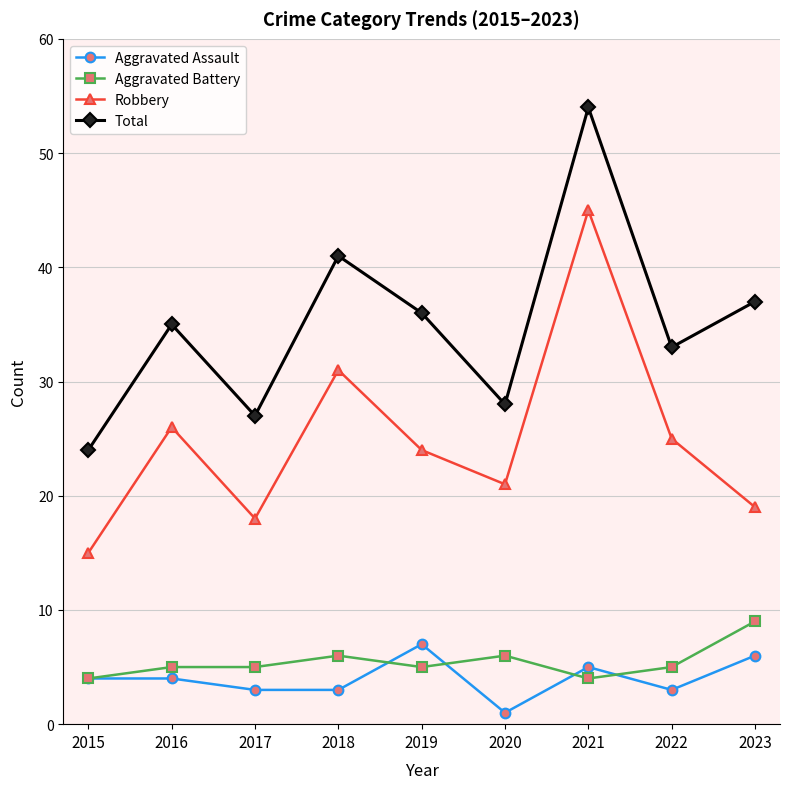

What value does the Robbery series have at 2015, to the nearest 10?

20